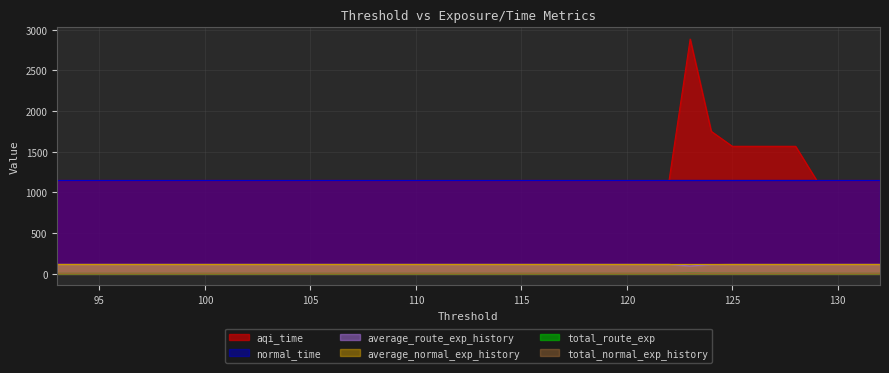

At which category is the sum across all series the highest?

123